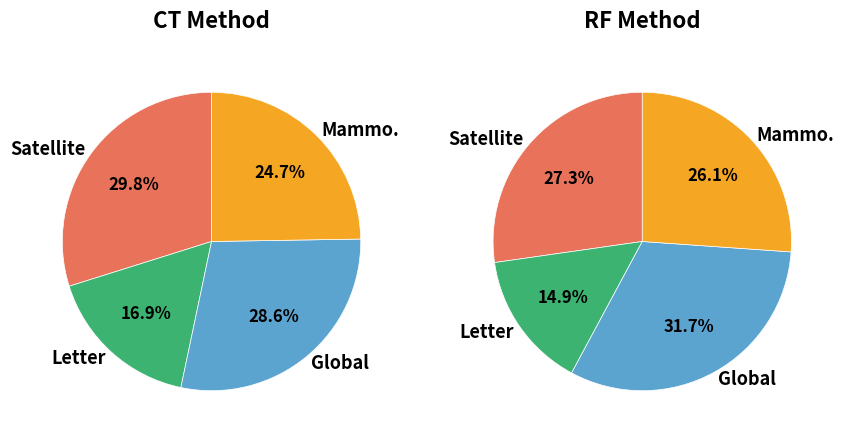

How many segments does this pie chart have?

4